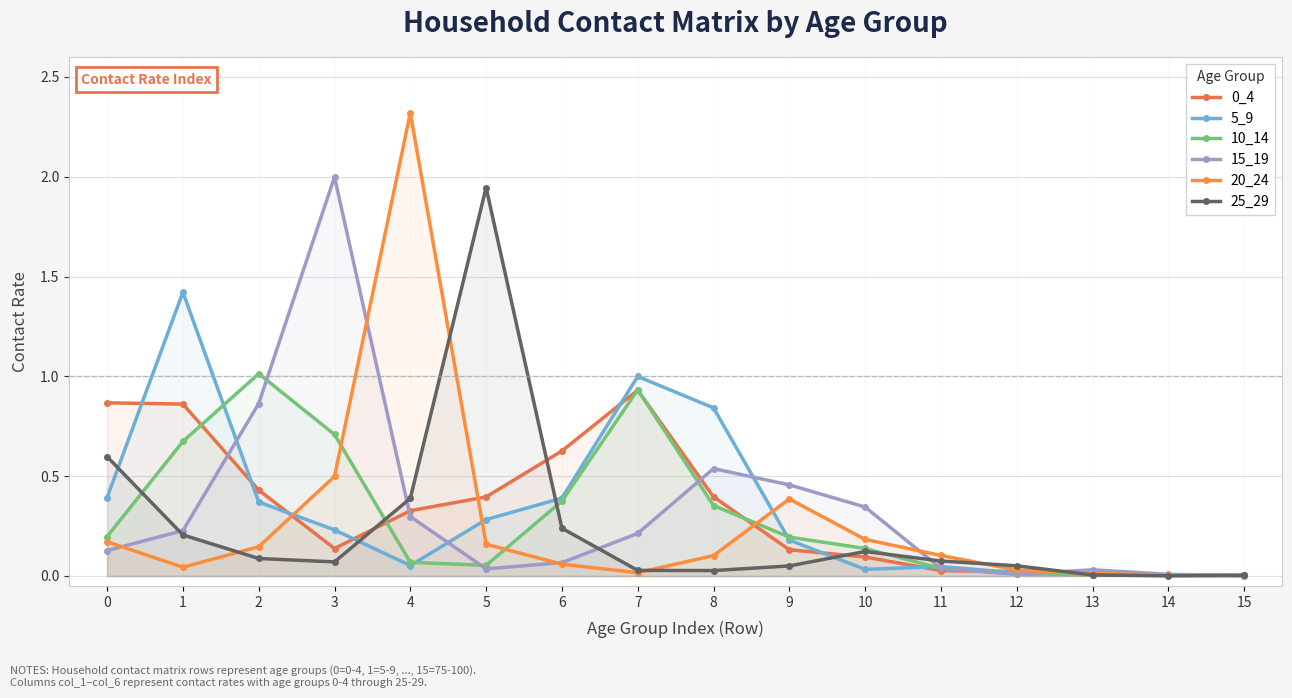

Between which two adjacent categories do 20_24 and 0_4 first intersect?

2 and 3